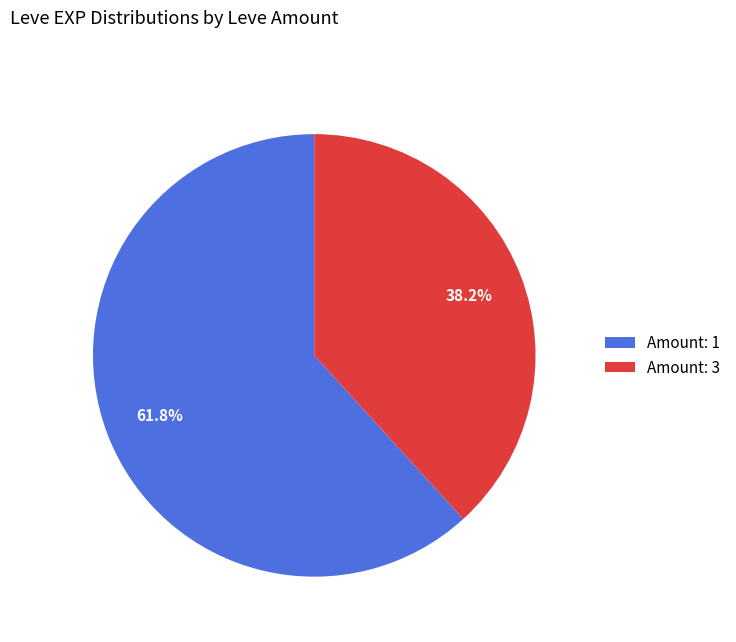

How much of the chart is everything except Amount: 1?

38.2%